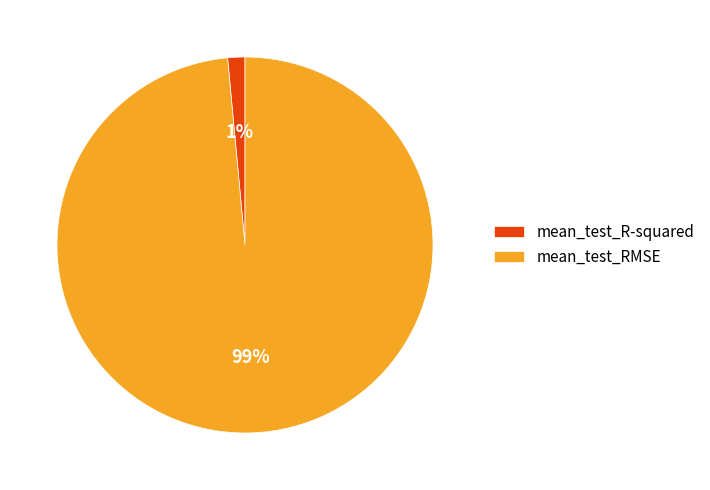

To the nearest percent, what percentage of the pie is mean_test_R-squared?

1%